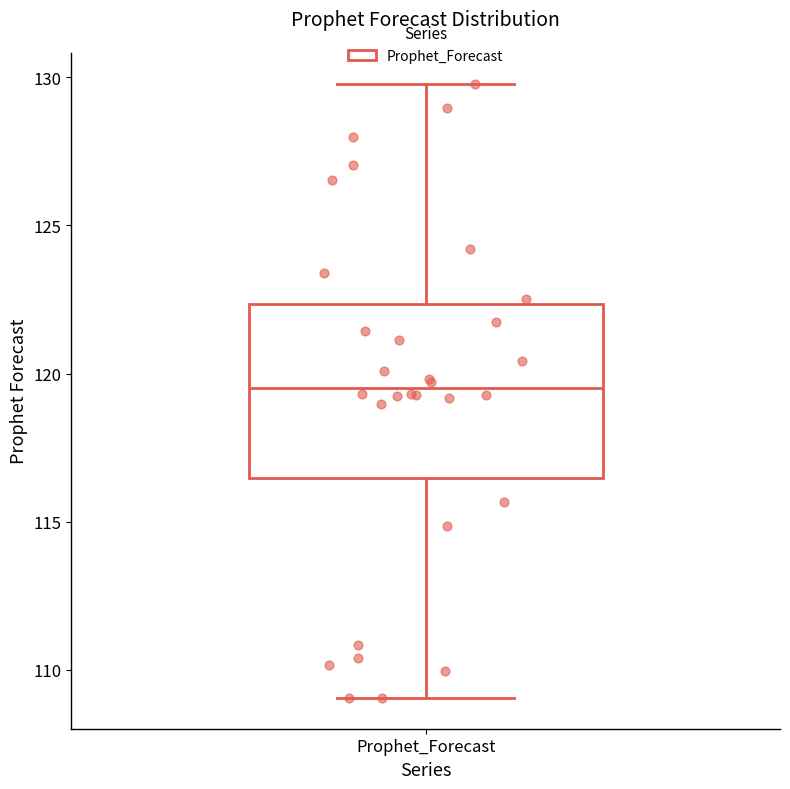

Read this box plot against the y-axis: the position of the median line, the range covered by the box, and the ends of both whiskers. The values are not printed on the chart, so give them approximately, as read against the axis.

median 119.5, box 116.5 to 122.5, whiskers 109.0 to 130.0